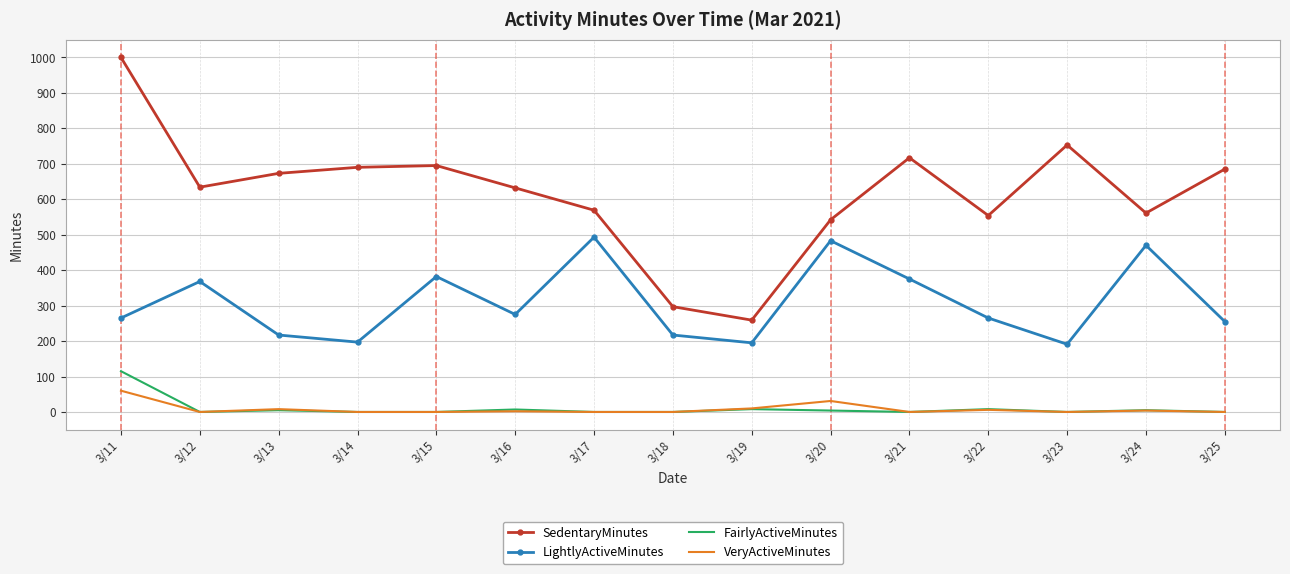

The VeryActiveMinutes series shows 6 at 3/22. True or false?

True